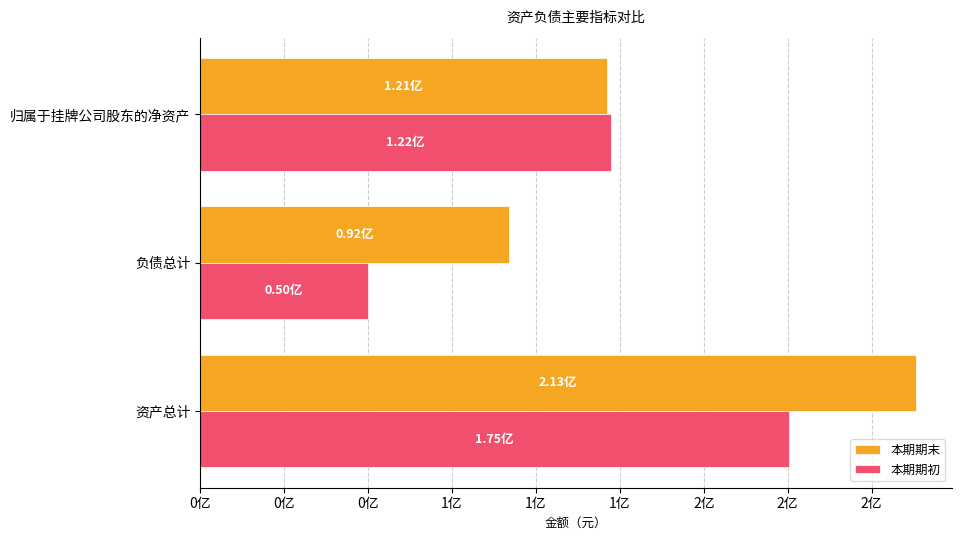

What is the highest value of the 本期期末 series?

213117556.0